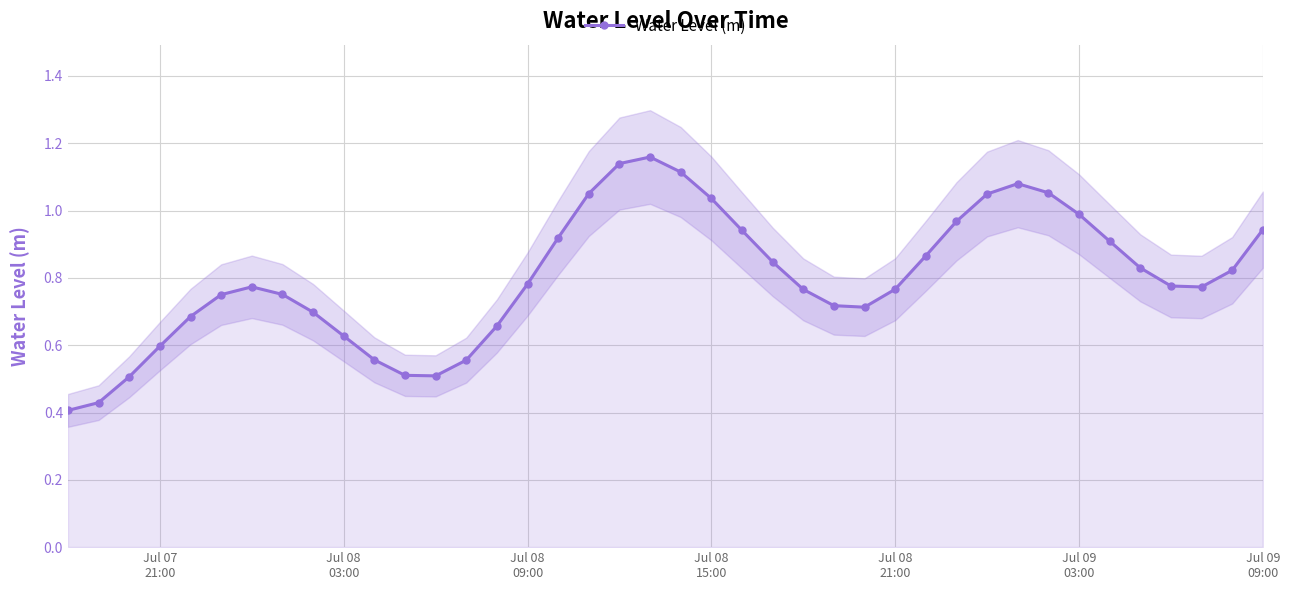

True or false: Water Level (m) has more than 0 points higher than both neighbors.

True